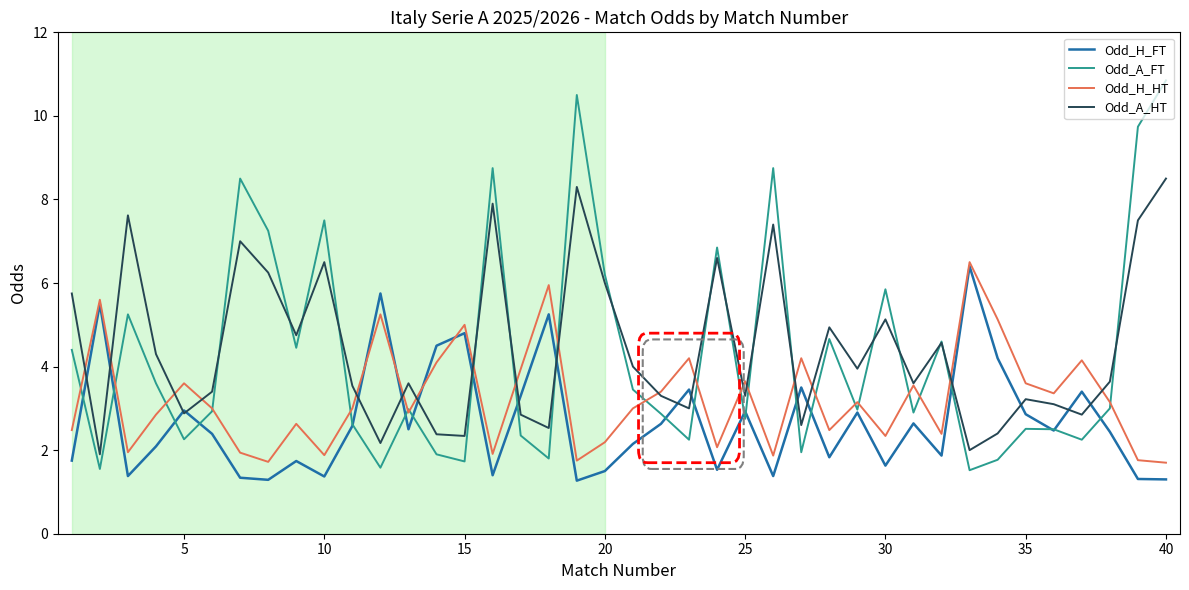

Which series has the largest range (max minus min)?

Odd_A_FT